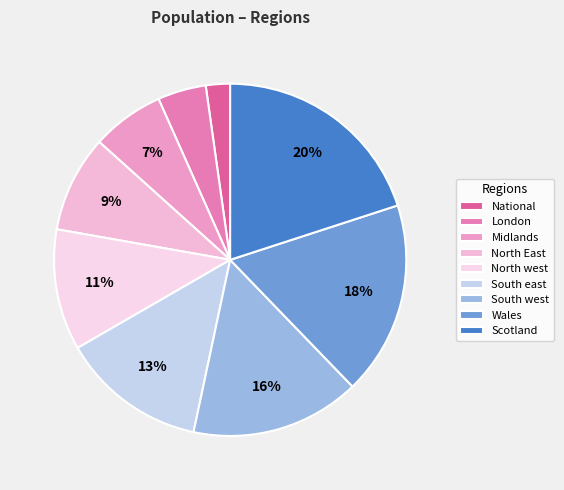

Is it true that North west is 1% of the pie?

False